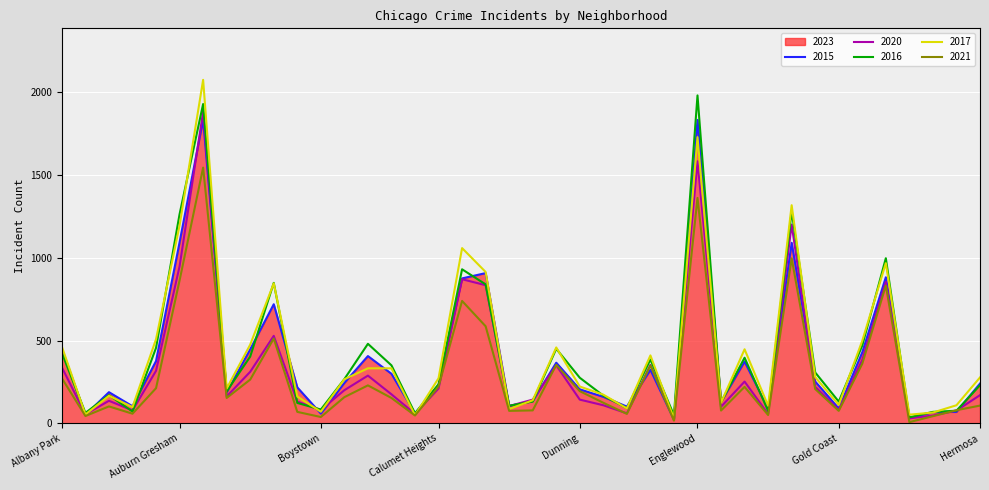

The value of 2017 at Grand Crossing is 377. True or false?

False